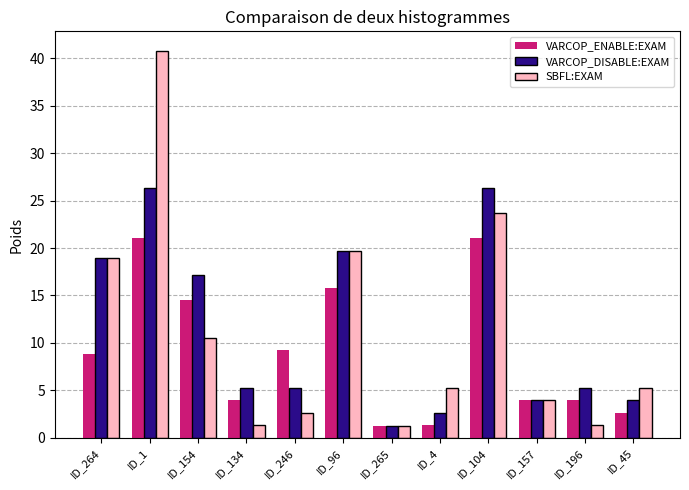

Reading left to right, what are all the values shown in this chart?

VARCOP_ENABLE:EXAM: 8.9	21.1	14.5	3.9	9.2	15.8	1.3	1.3	21.1	3.9	3.9	2.6
VARCOP_DISABLE:EXAM: 19.0	26.3	17.1	5.3	5.3	19.7	1.3	2.6	26.3	3.9	5.3	3.9
SBFL:EXAM: 19.0	40.8	10.5	1.3	2.6	19.7	1.3	5.3	23.7	3.9	1.3	5.3